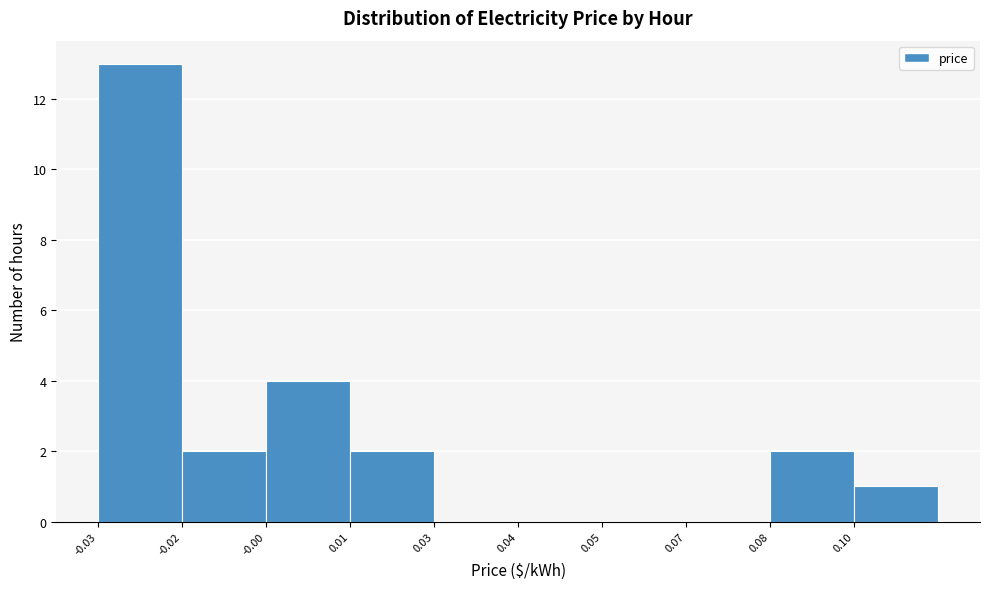

Reading left to right, extract all data points from this chart.

-0.03=13	-0.02=2	-0.00=4	0.01=2	0.03=0	0.04=0	0.05=0	0.07=0	0.08=2	0.10=1